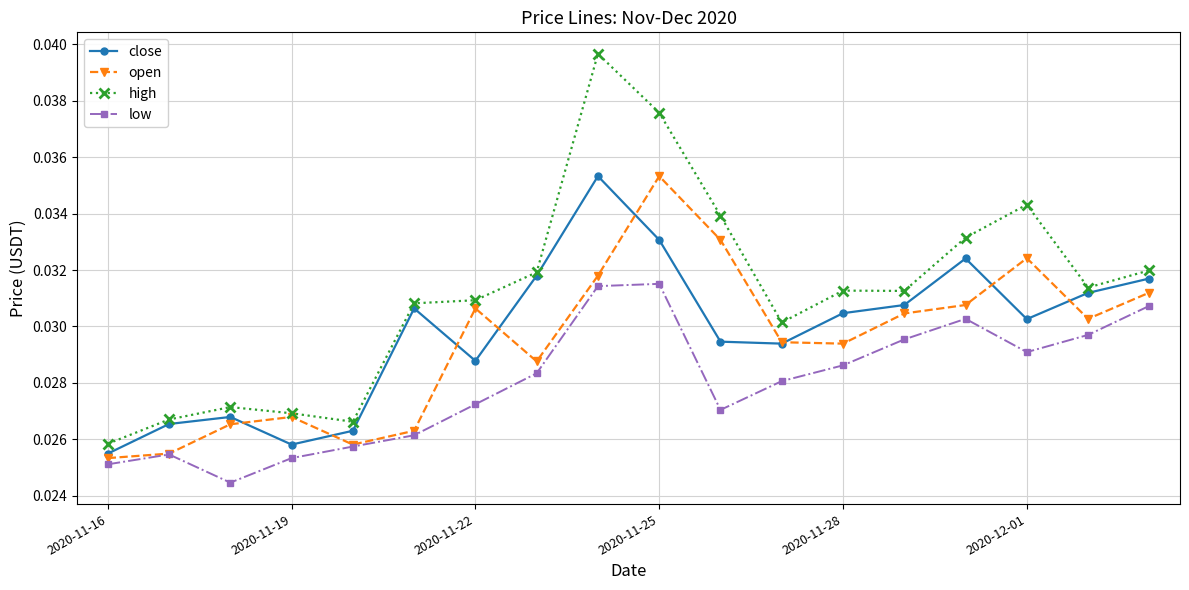

At how many categories does at least one series exceed 0?

18